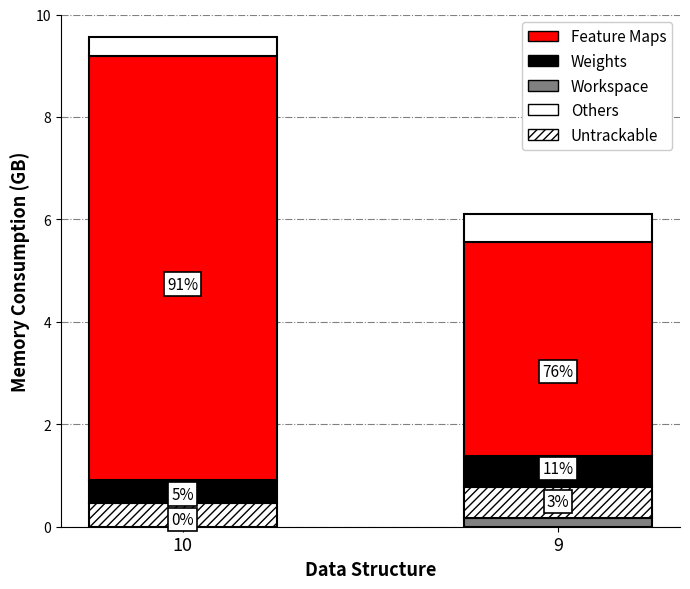

The value of Workspace at 9 is 0.2. True or false?

True